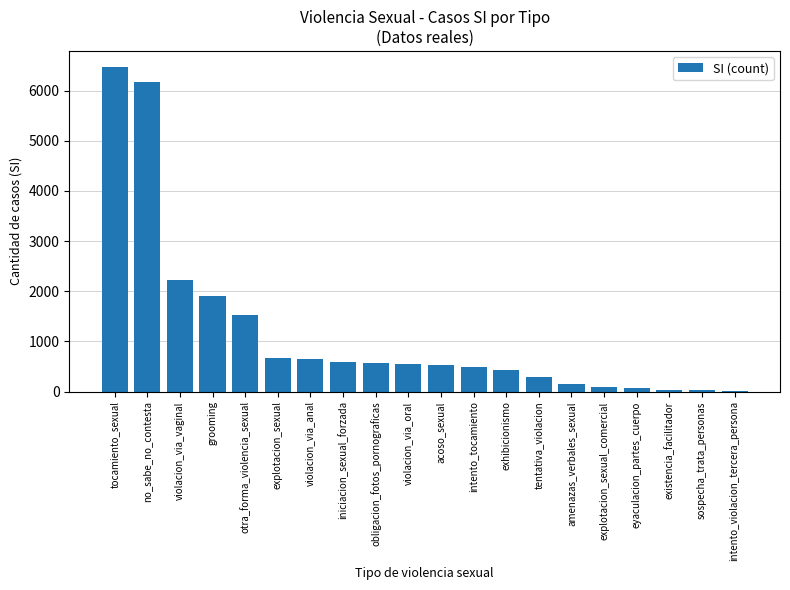

Is it true that the value at grooming is 917?

False